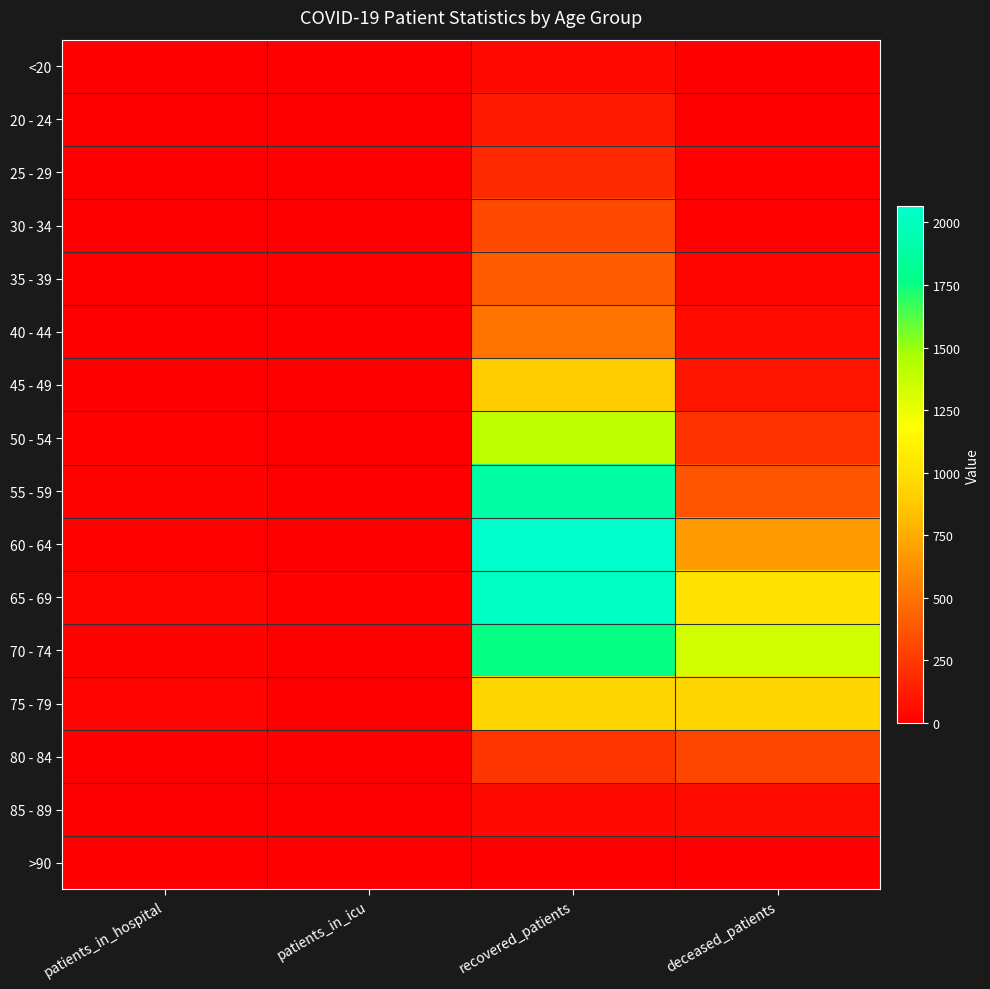

Which label corresponds to the largest value in the chart?

recovered_patients